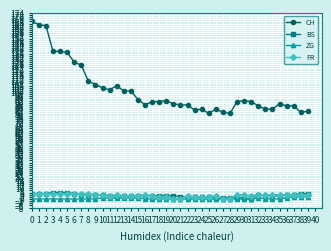

The value of BS at 15 is 3. True or false?

True